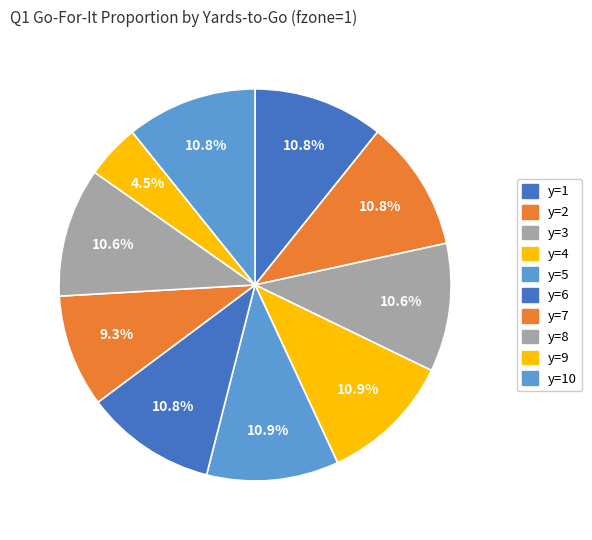

Does any single category account for the majority?

No